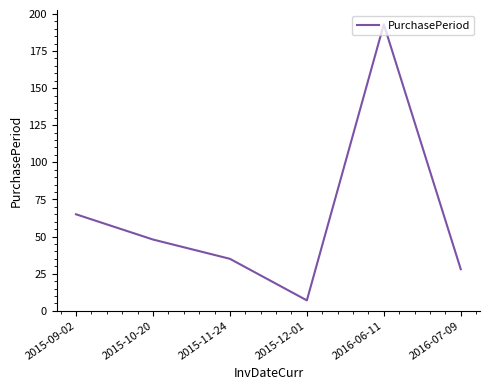

What position from the left is 2015-11-24?

3